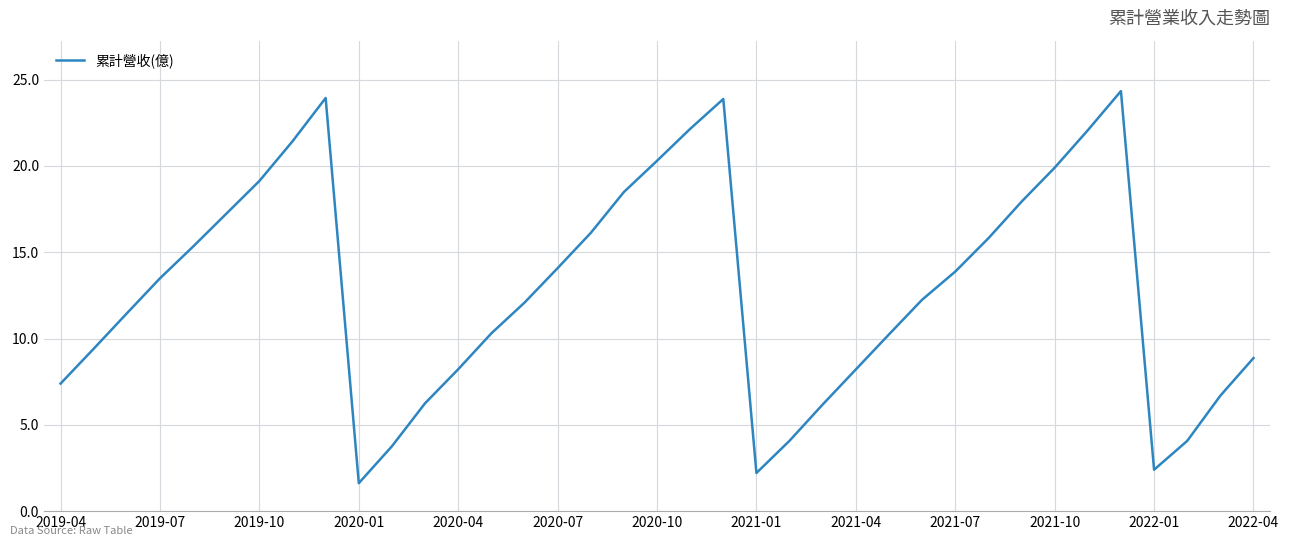

What is the smallest value displayed?

1.6